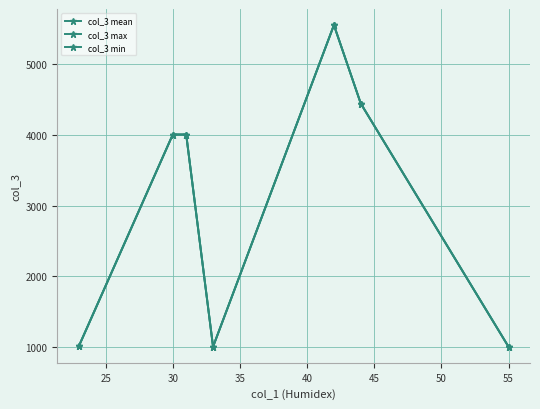

What is the lowest value of the col_3 min series?

1001.0